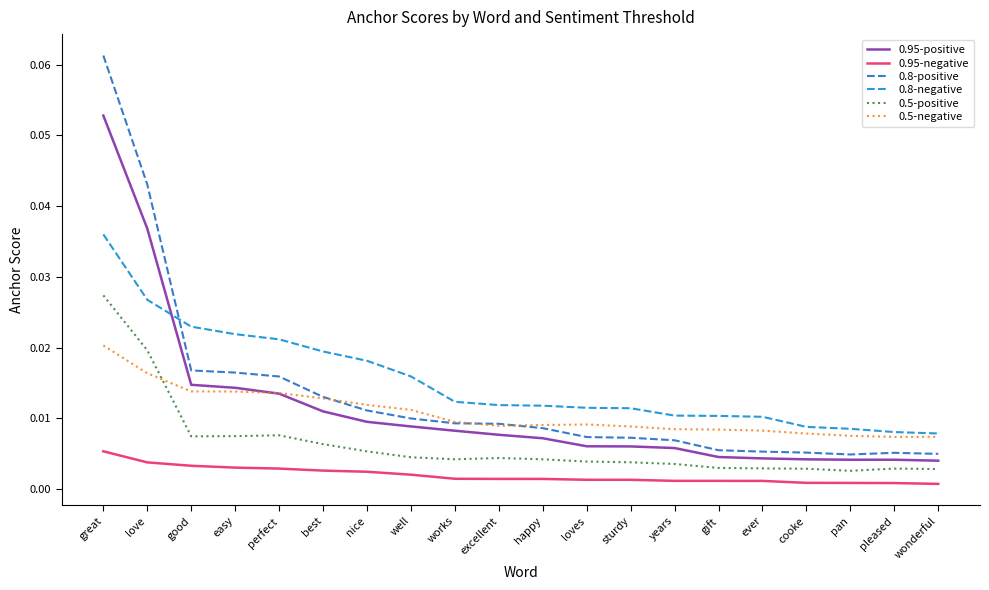

True or false: 0.8-positive and 0.95-negative intersect in this chart.

False